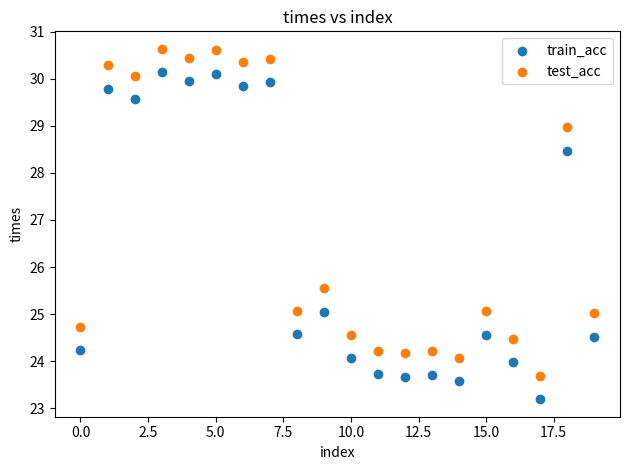

Which series contains the lowest Y value?

train_acc